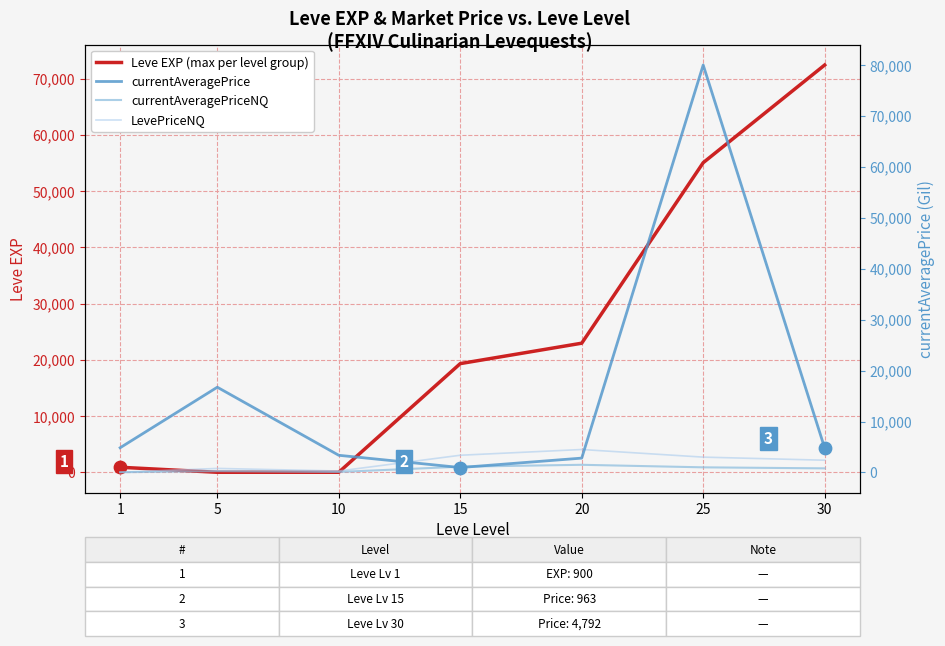

Which series contains the highest Y value?

currentAveragePrice